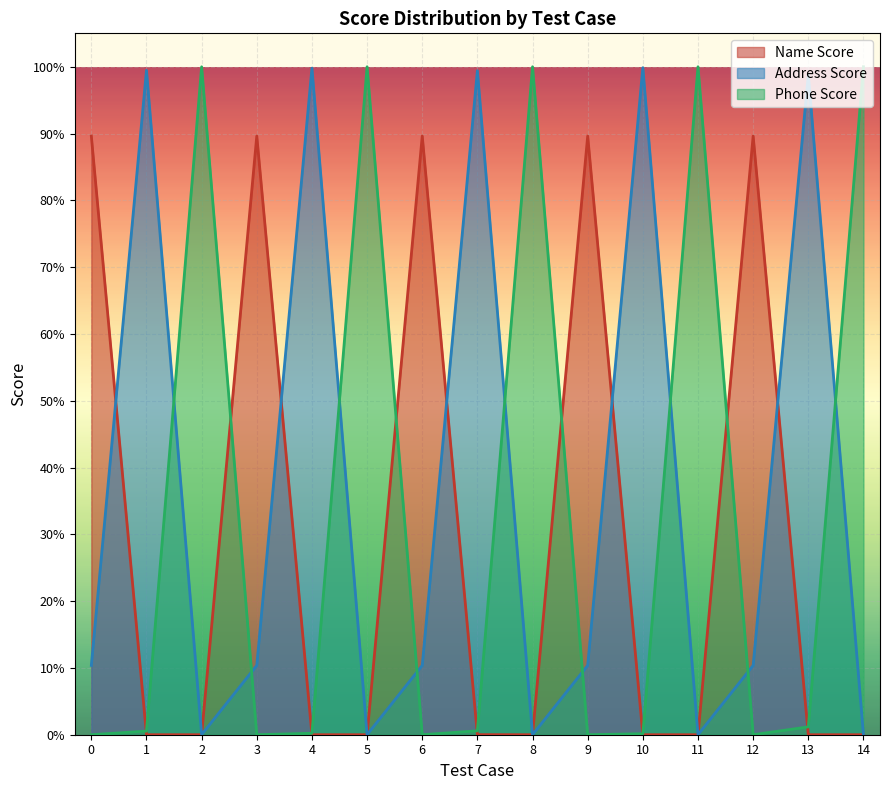

At which category does Phone Score reach its first local valley?

3